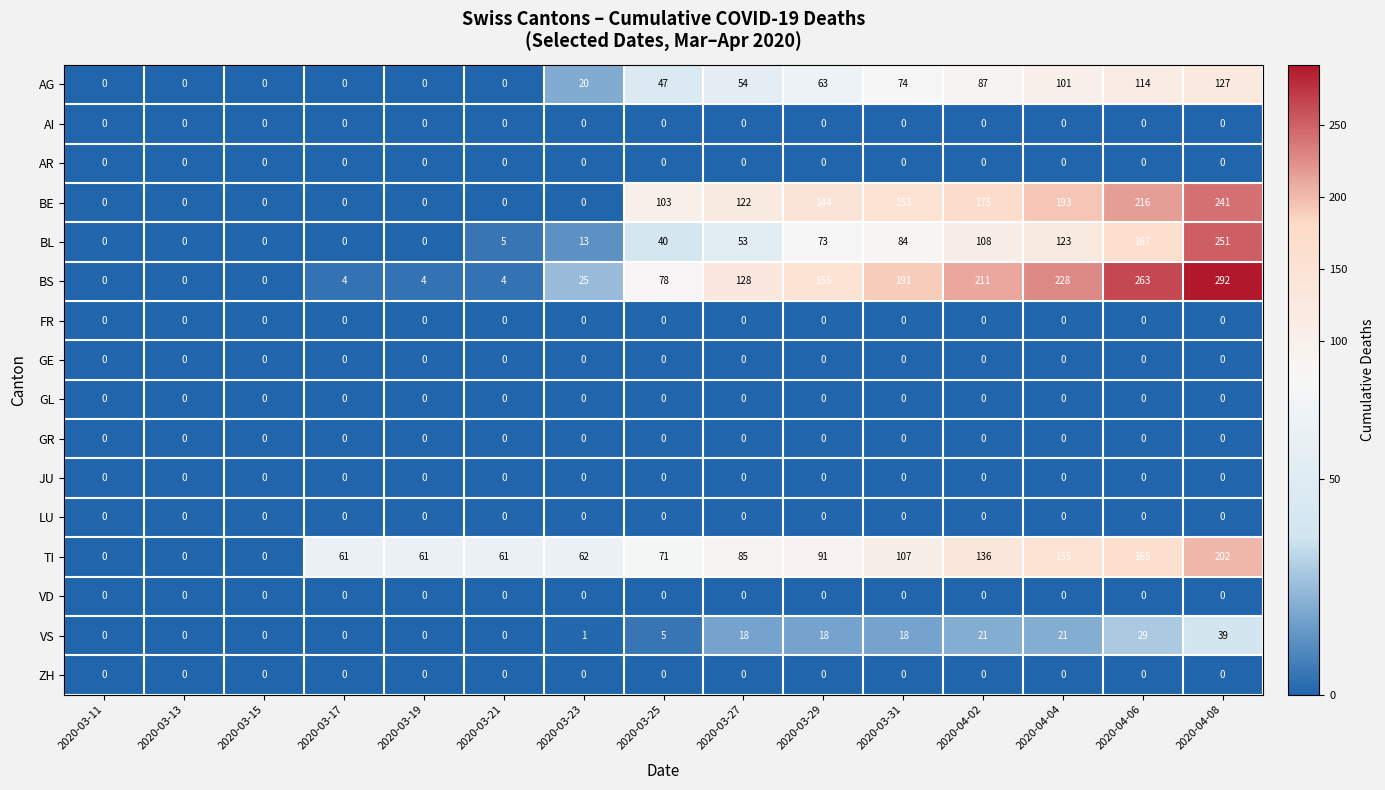

Read the BL value at 2020-04-04, to the nearest 10.

120